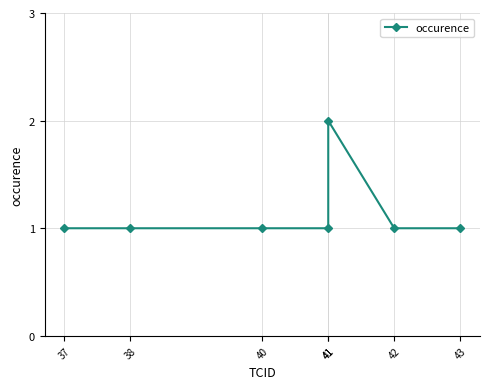

What is the value of the 4th point from the left?

1